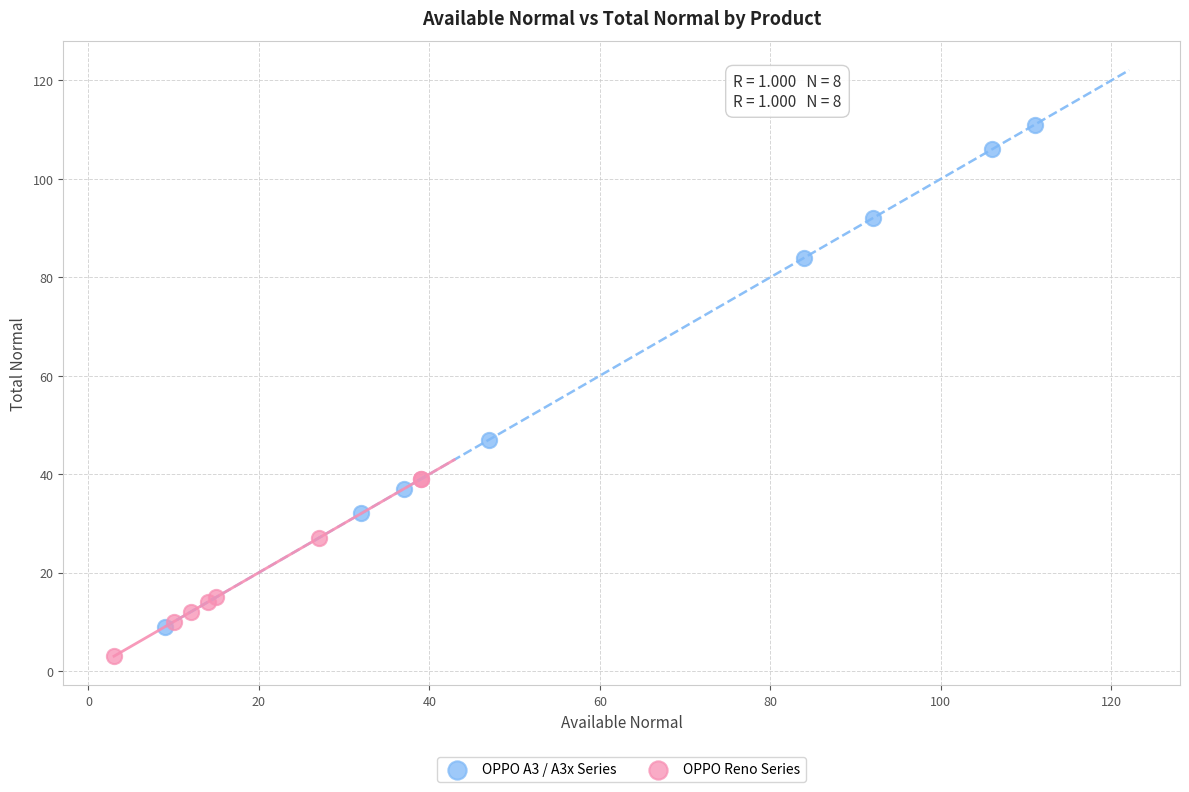

Which series reaches the minimum Y coordinate?

OPPO Reno Series